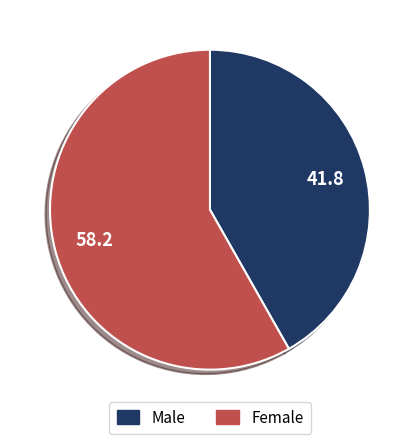

Rank the categories by value from highest to lowest.

Female, Male